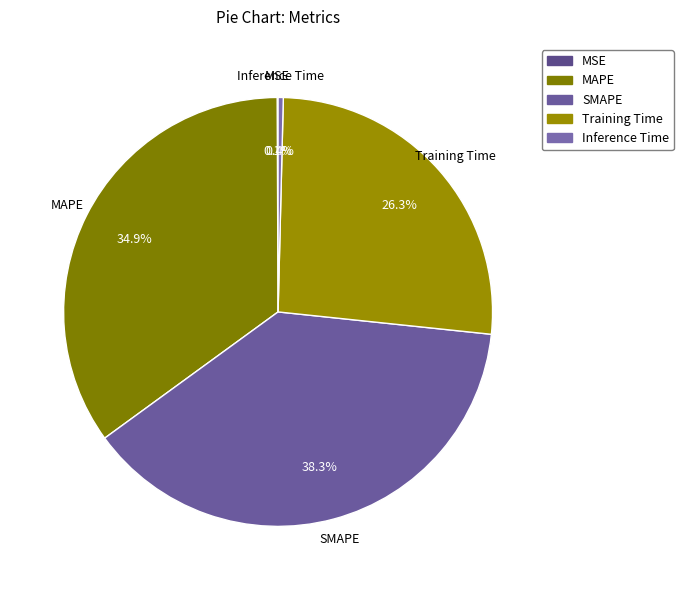

Combined, what portion of the pie is Training Time and MAPE?

61.2%